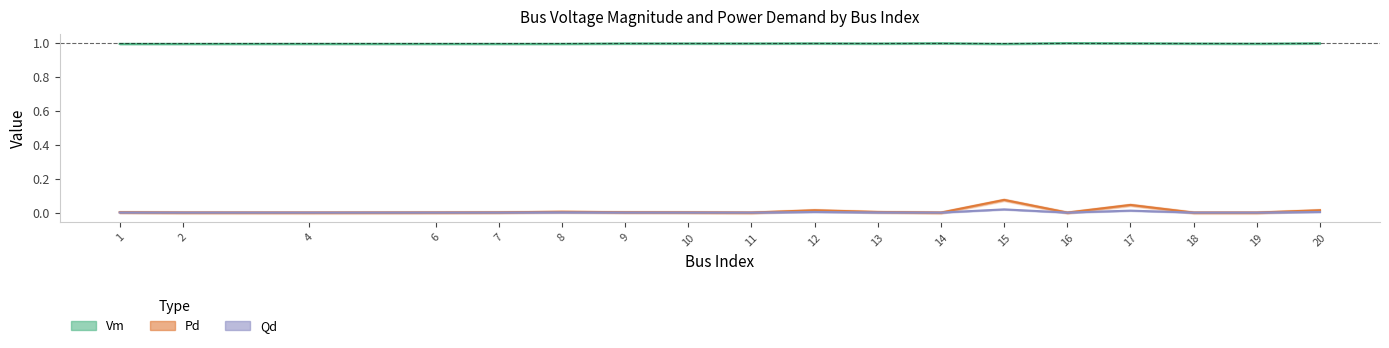

Is the value of Vm at 9 greater than the value of Pd at 18?

Yes